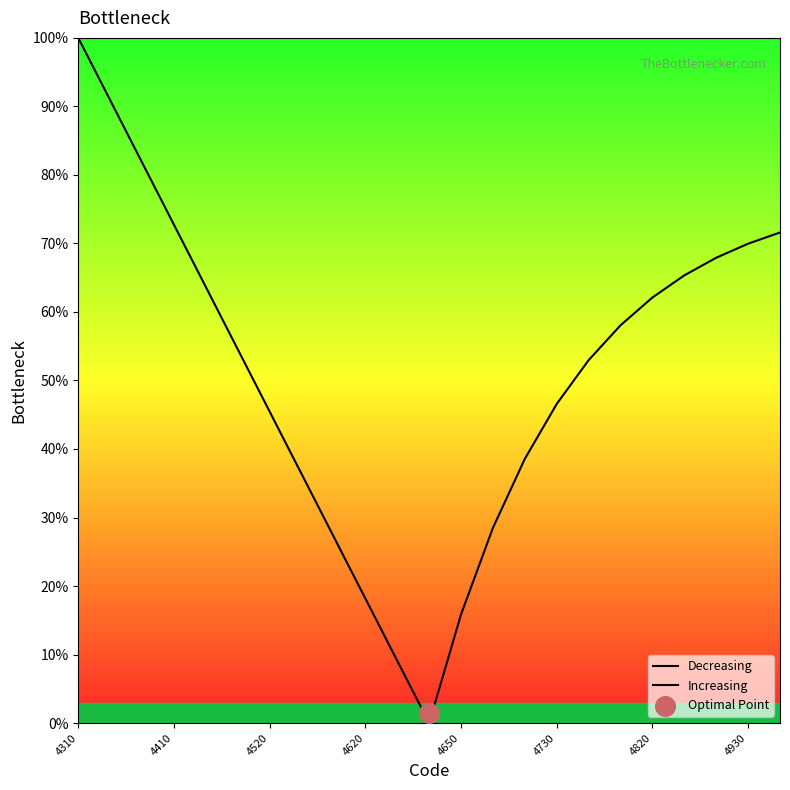

Is the value of Decreasing at 11 greater than the value of Increasing at 8?

No